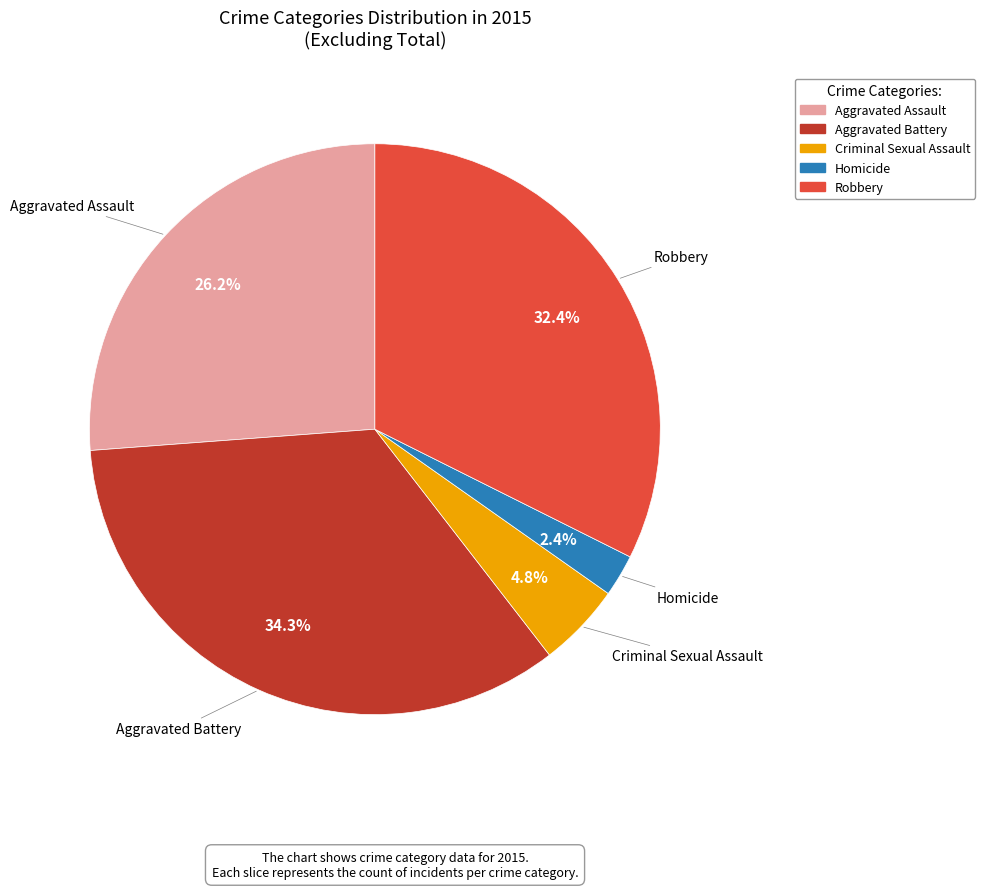

Is Criminal Sexual Assault the majority of the pie?

No